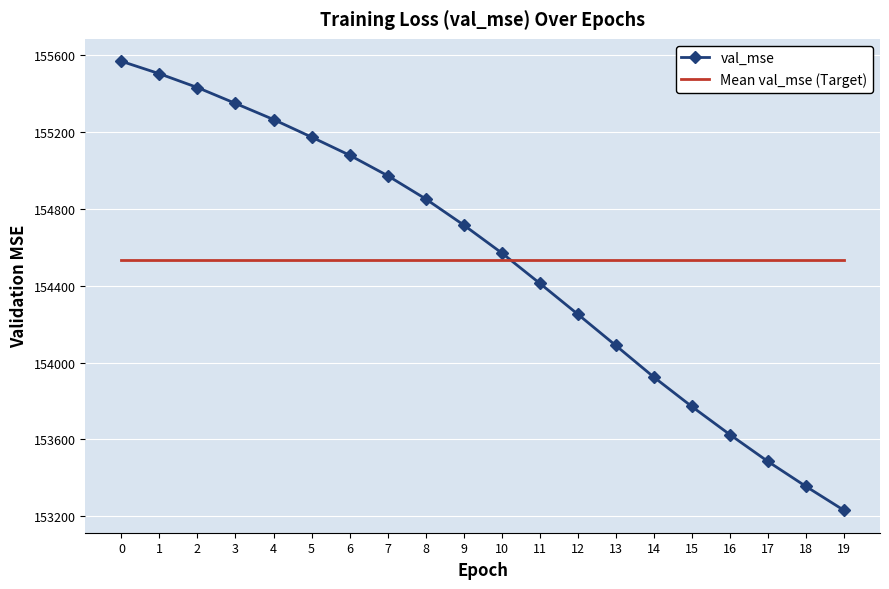

Reading left to right, transcribe all the data shown in this chart.

val_mse: 155566.4	155501.7	155429.9	155347.3	155263.7	155172.4	155078.2	154971.8	154851.1	154715.3	154570.2	154412.3	154251.6	154088.8	153924.5	153771.4	153625.6	153485.9	153356.2	153231.8
Mean val_mse (Target): 154530.8	154530.8	154530.8	154530.8	154530.8	154530.8	154530.8	154530.8	154530.8	154530.8	154530.8	154530.8	154530.8	154530.8	154530.8	154530.8	154530.8	154530.8	154530.8	154530.8